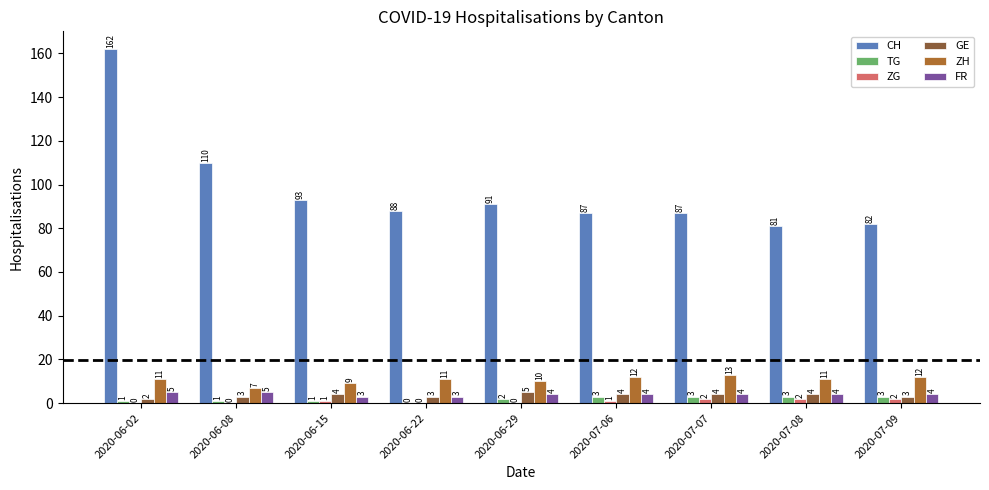

How many ZG values are between 0 and 2?

9